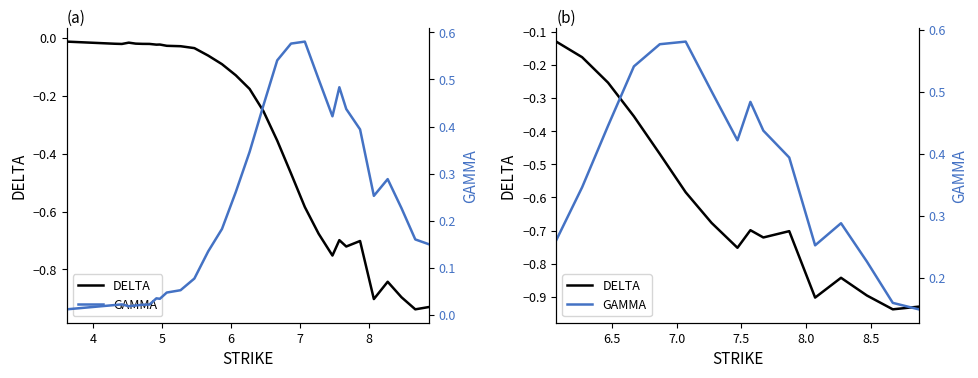

What is the sum of all DELTA values?

-10.0